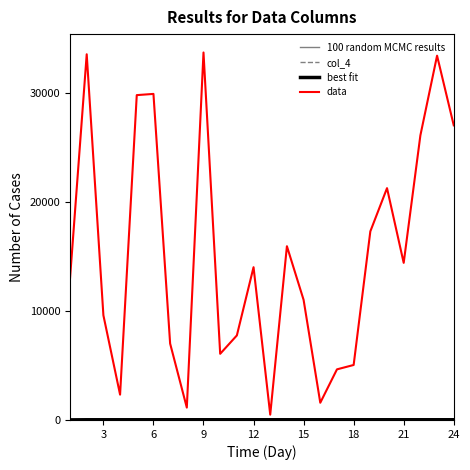

At how many categories does at least one series exceed 3456?

20